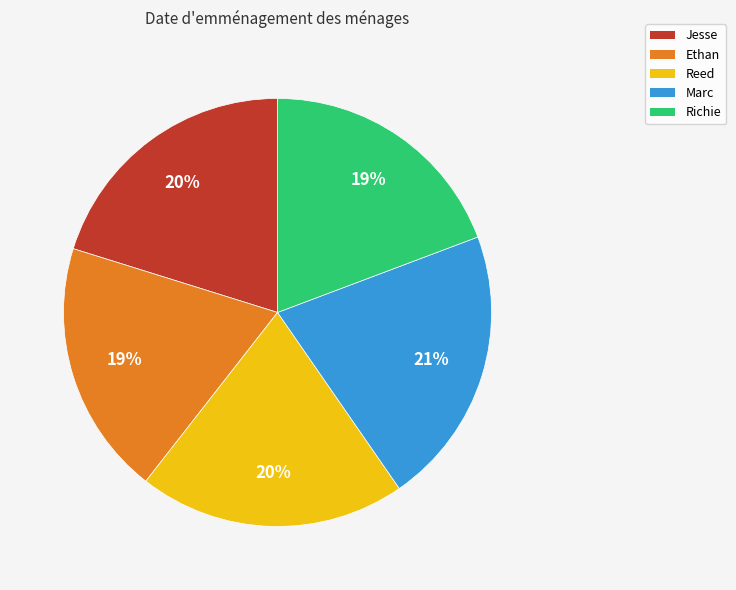

Between Jesse and Ethan, which is larger?

Jesse